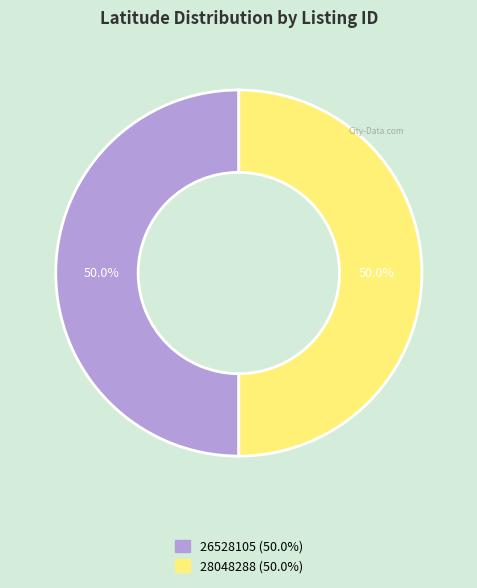

What is the ratio of the value at 28048288 to the value at 26528105?

1.0